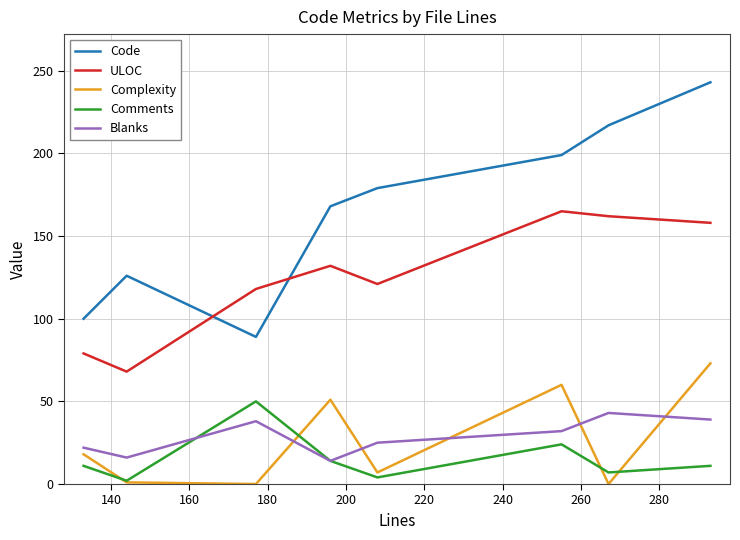

Which series has the largest total across all categories?

Code